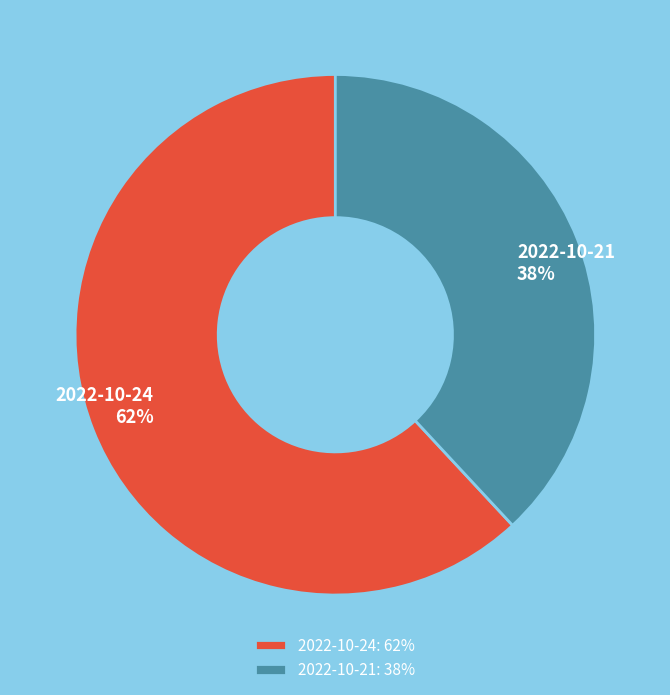

Which slice is the largest?

2022-10-24